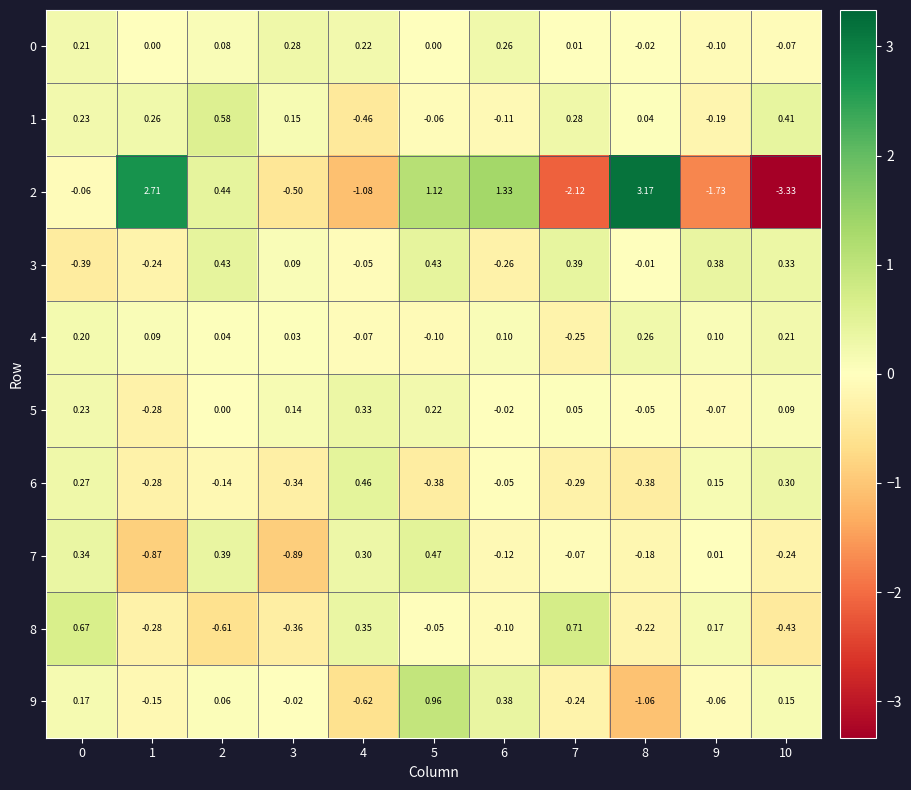

Which series has the largest total across all categories?

1